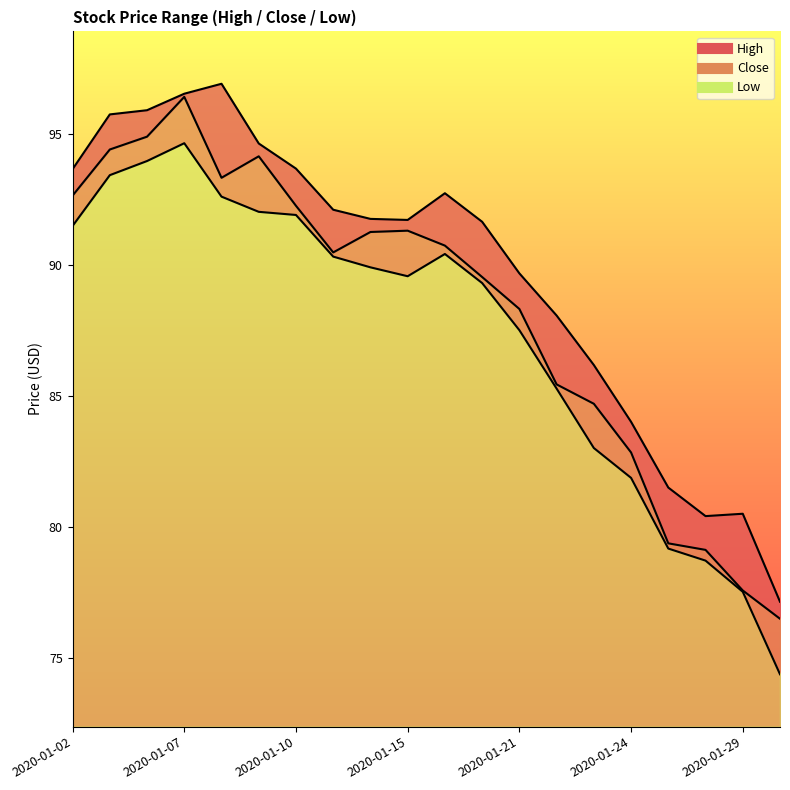

Which series has the widest spread of values?

Low